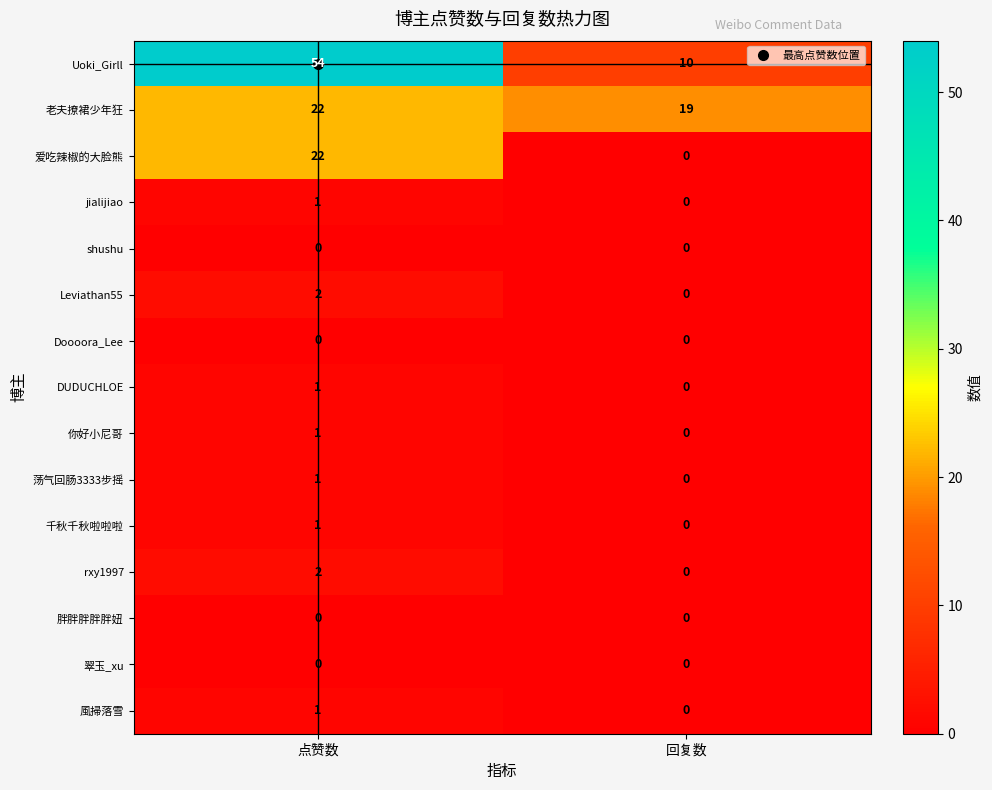

Which series has the largest total across all categories?

Uoki_Girll